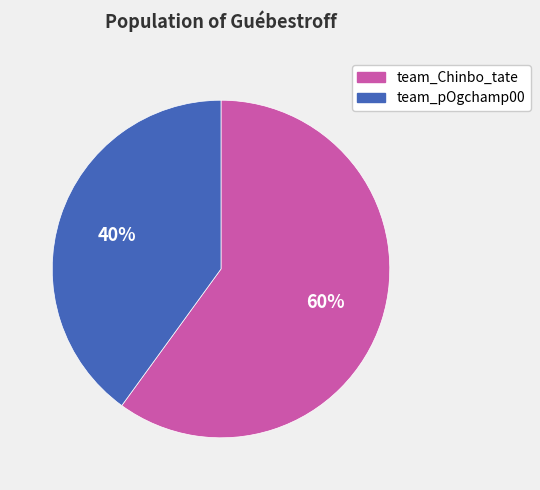

Which category has the smallest portion of the pie?

team_pOgchamp00